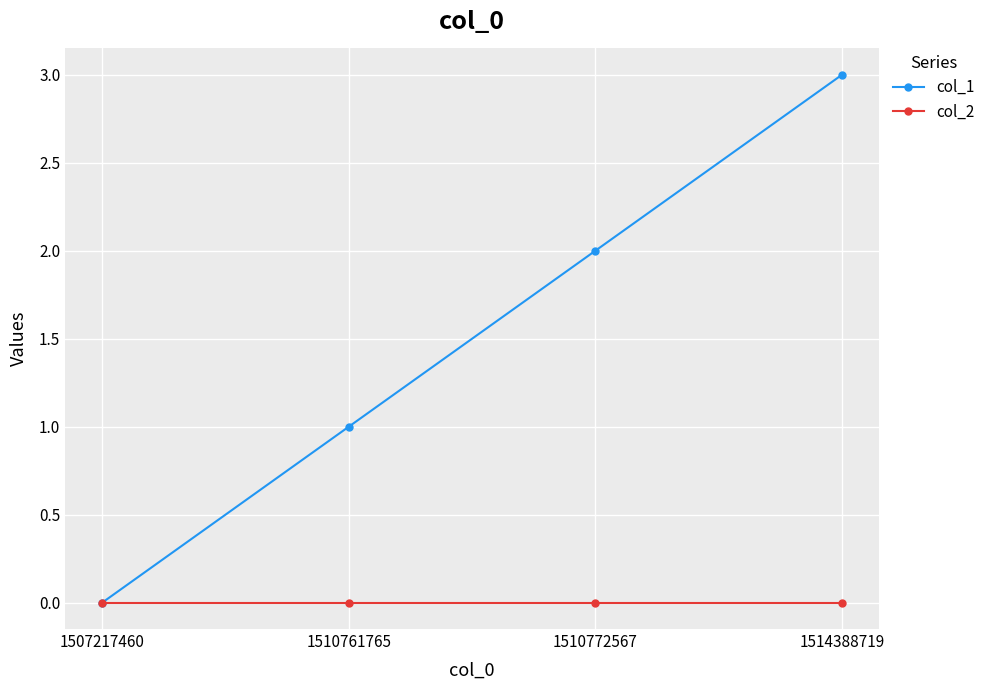

Which series has the largest total across all categories?

col_1